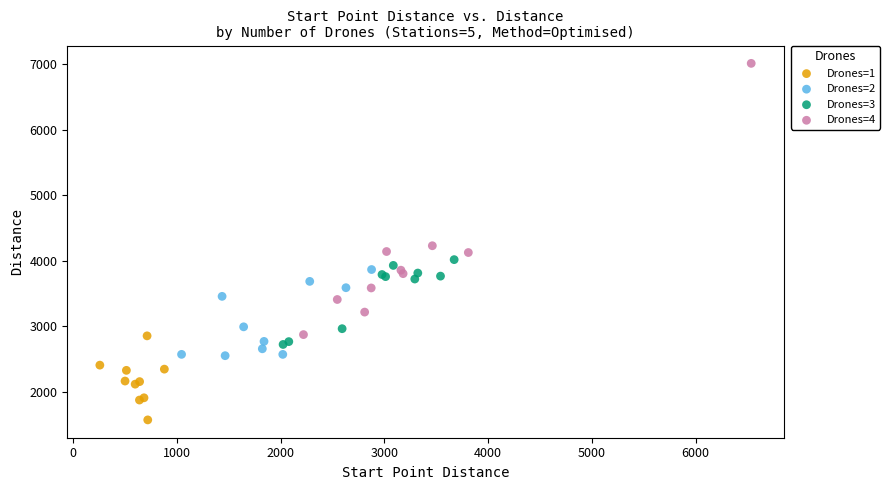

Which series contains the lowest Y value?

Drones=1